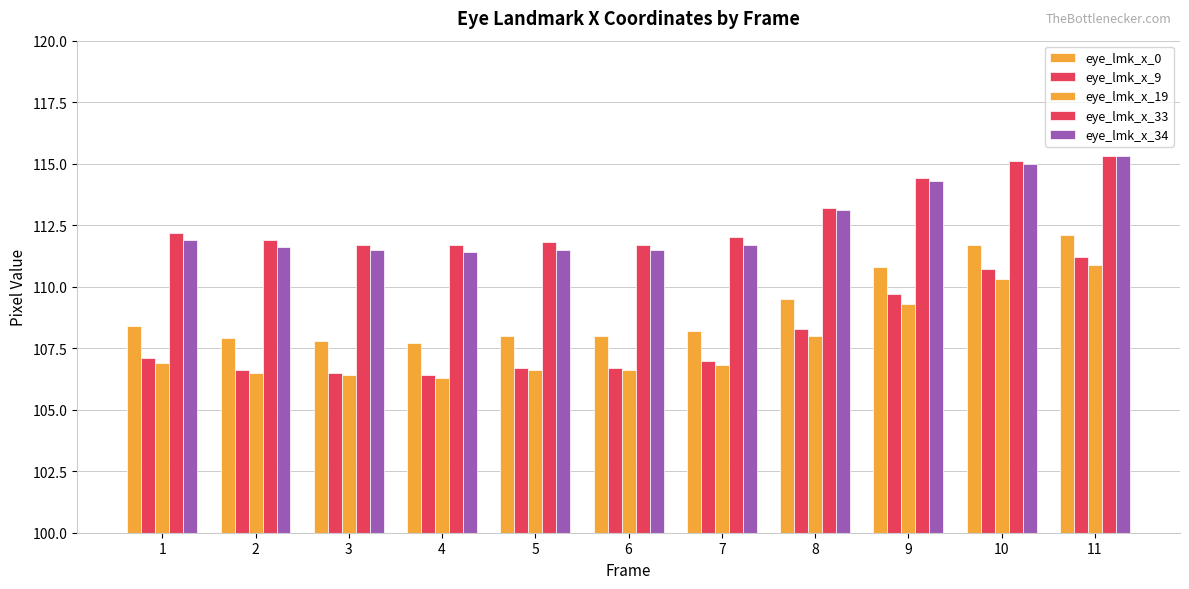

At which category is the sum across all series the highest?

11